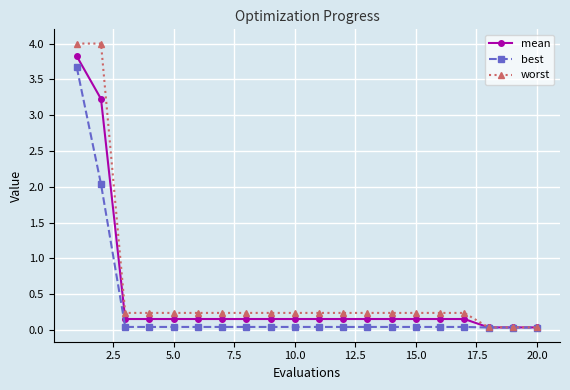

What are all the series names shown in the legend?

mean, best, worst